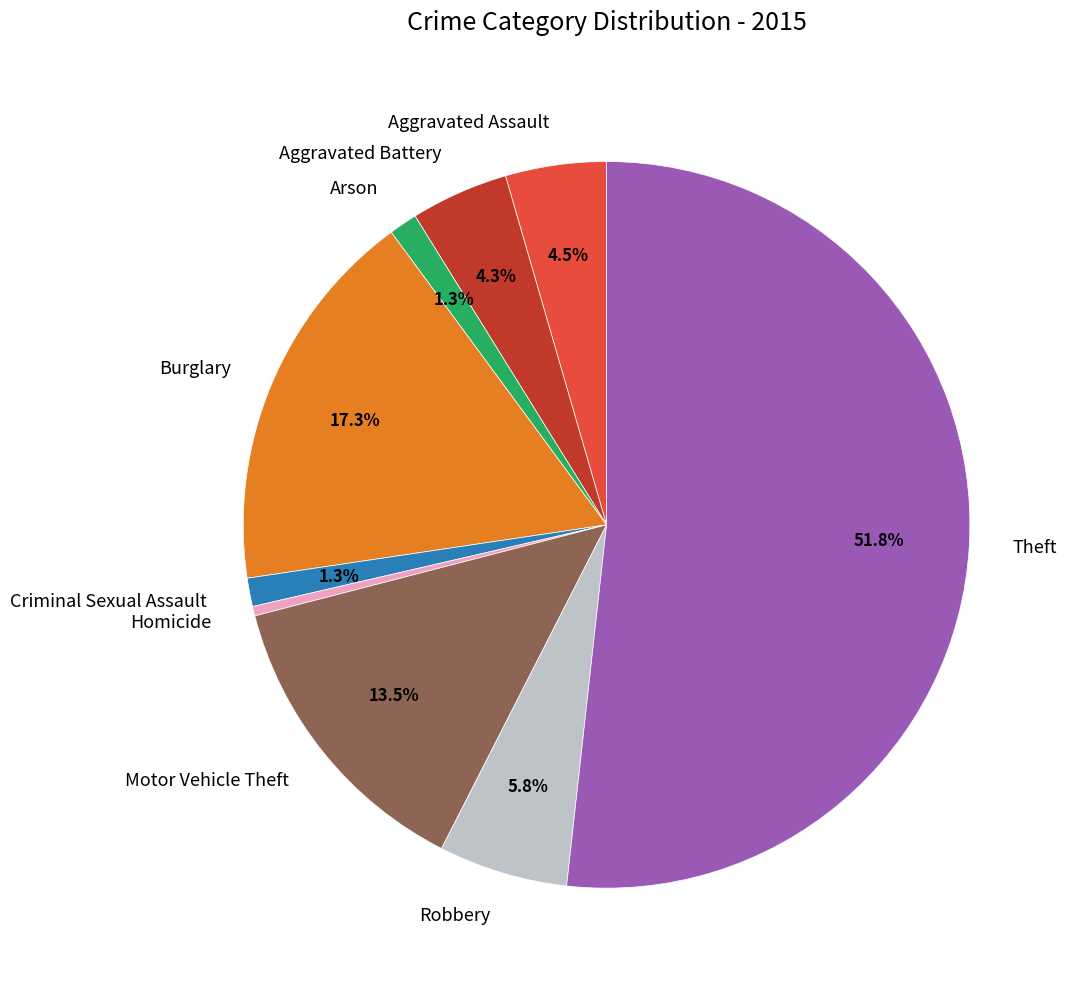

Between Motor Vehicle Theft and Aggravated Assault, which is larger?

Motor Vehicle Theft